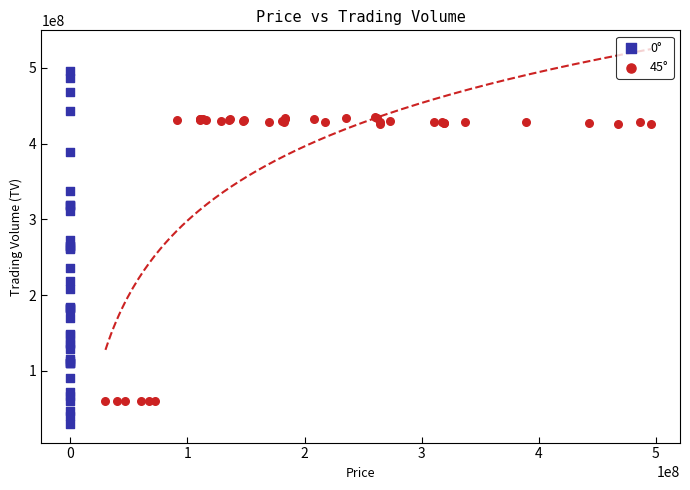

Which series contains the highest Y value?

0°